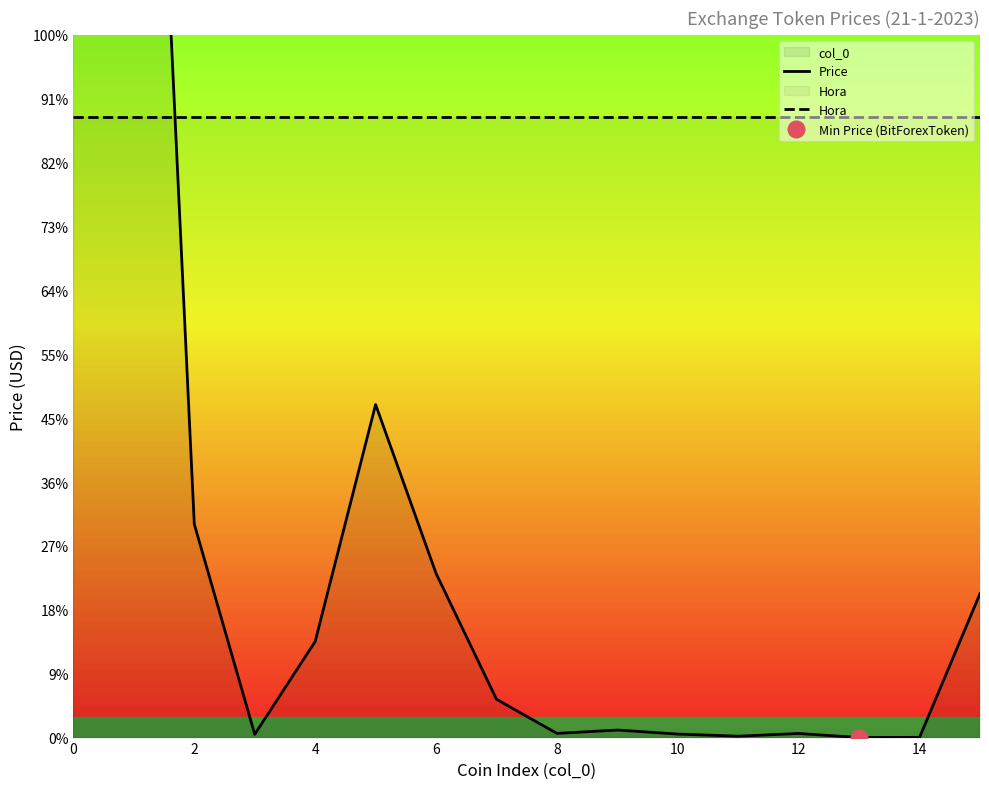

At which label does Price reach its minimum?

13